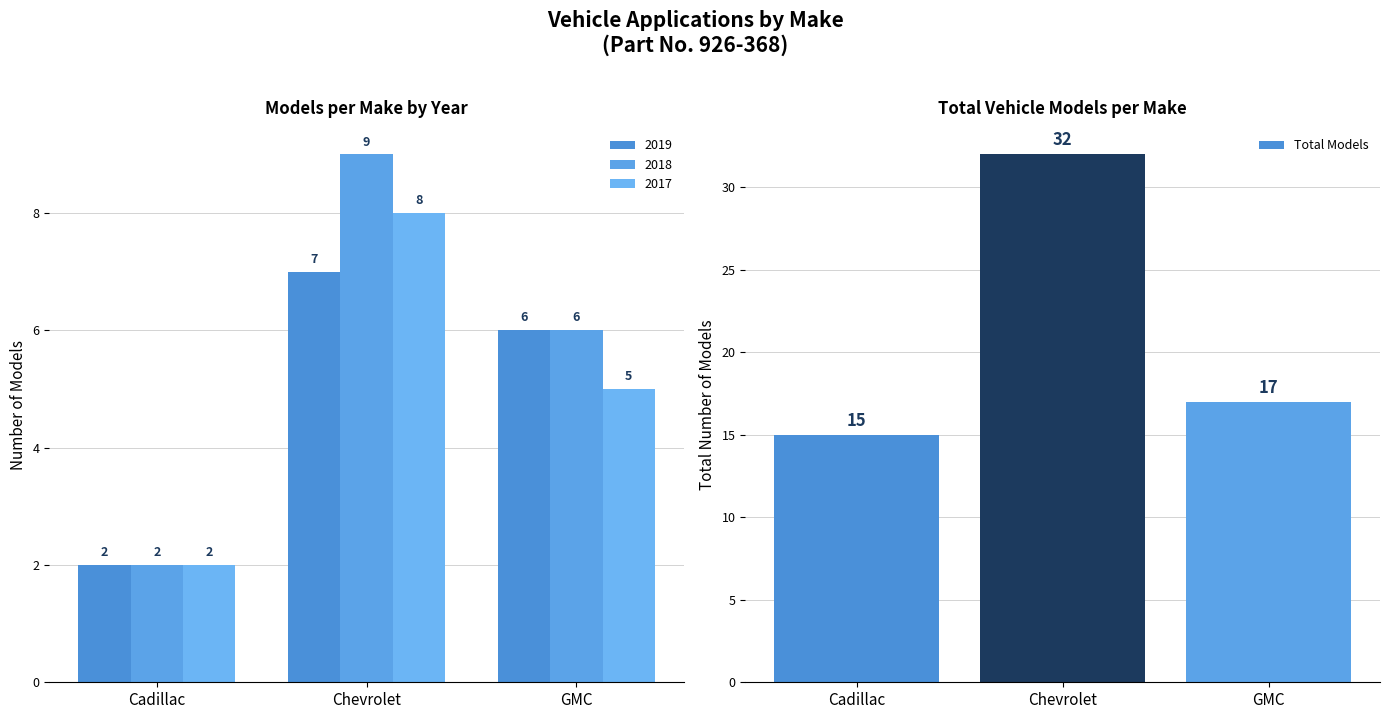

Between Chevrolet and Cadillac, which is larger?

Chevrolet